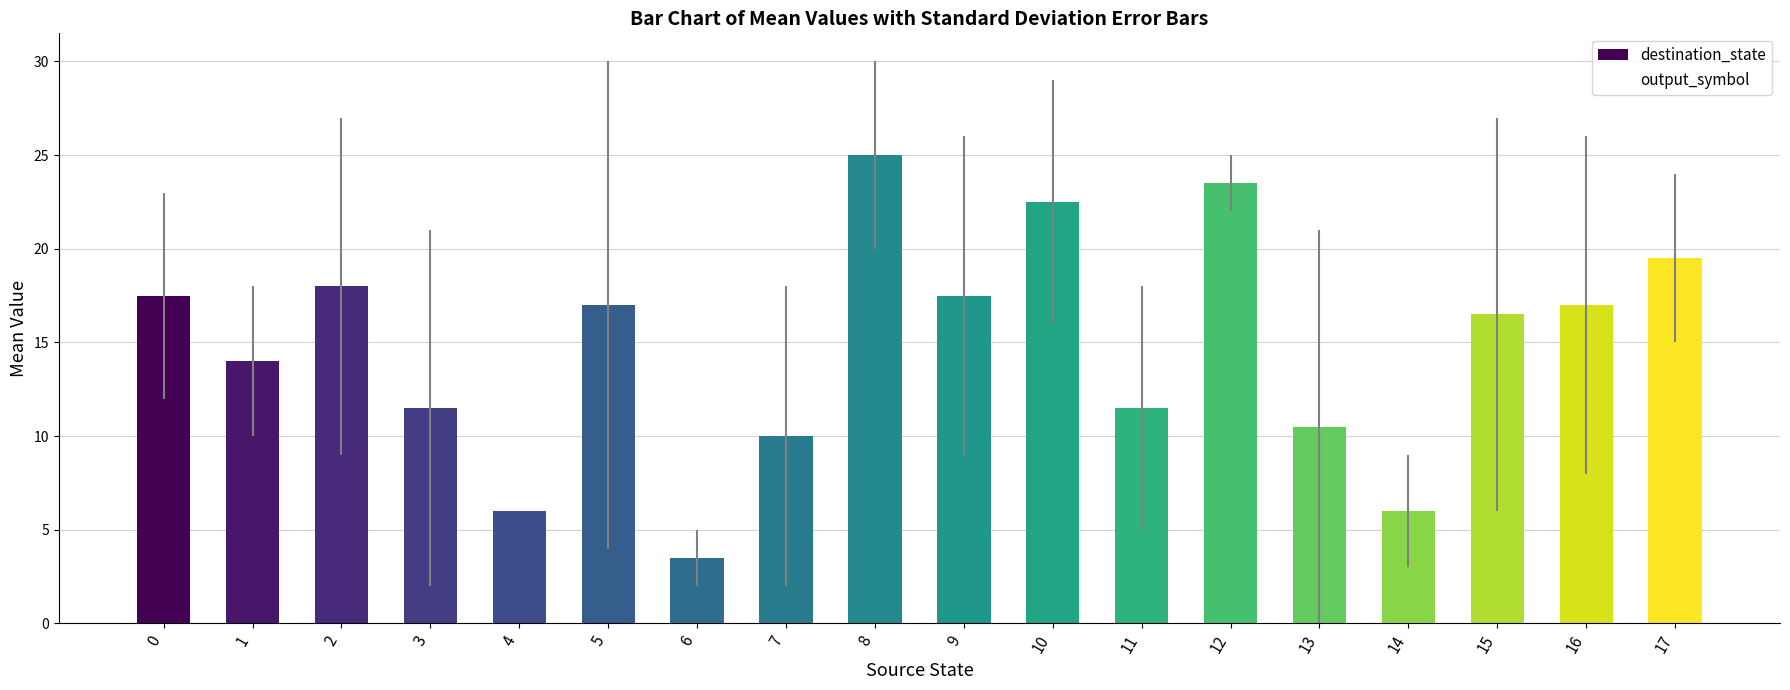

Reading left to right, what are all the values shown in this chart?

17.5	14.0	18.0	11.5	6.0	17.0	3.5	10.0	25.0	17.5	22.5	11.5	23.5	10.5	6.0	16.5	17.0	19.5